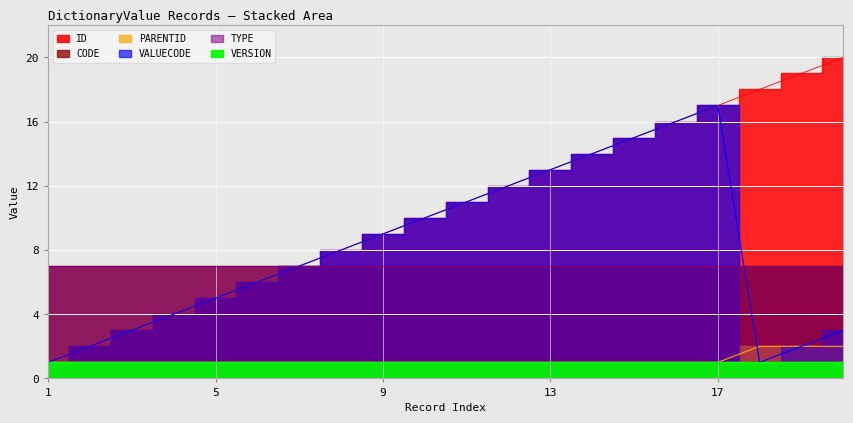

At which category does the chart reach its peak across all series?

20